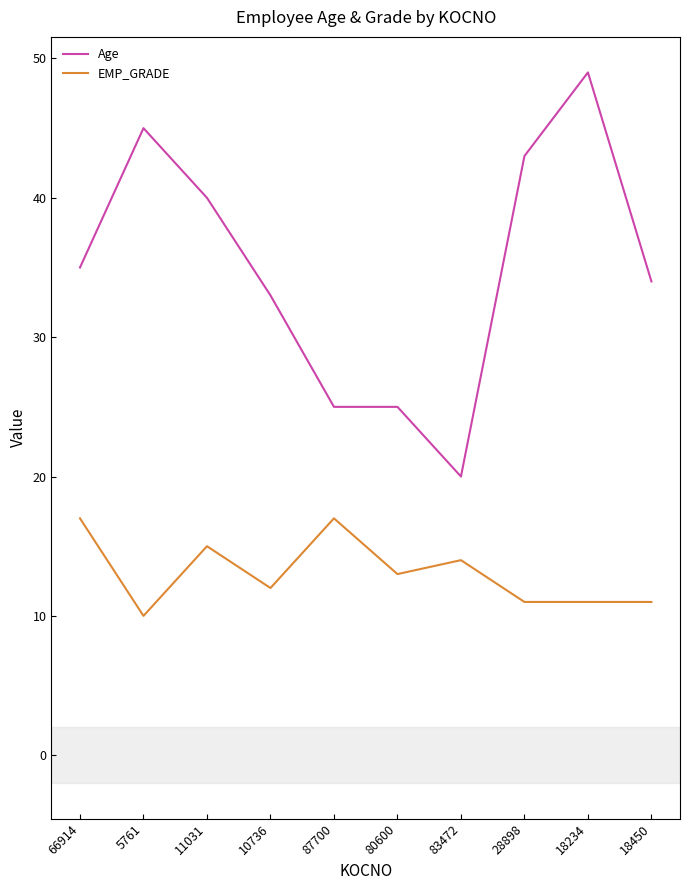

At 11031, list the series in order from largest to smallest.

Age, EMP_GRADE